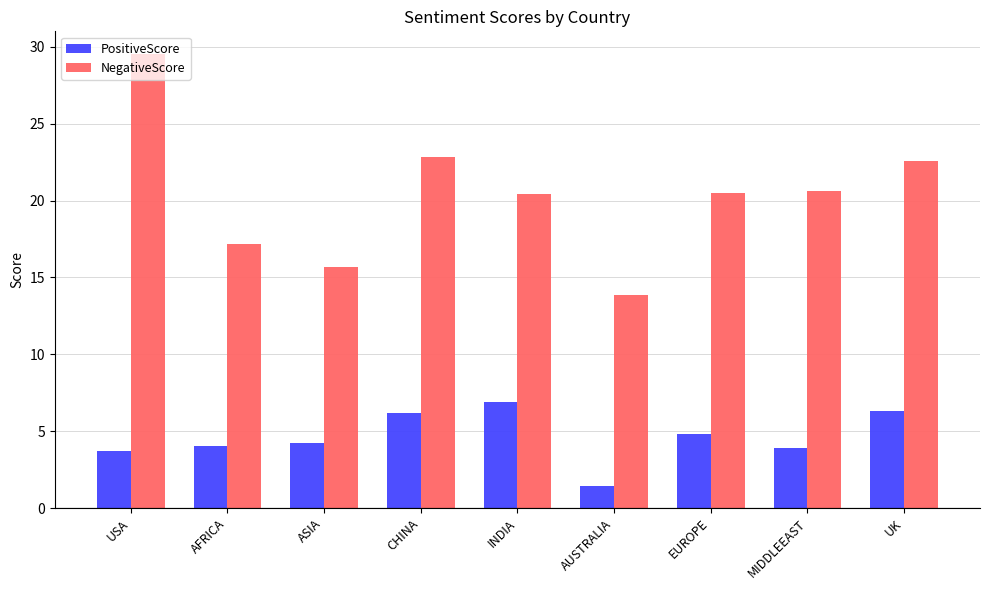

Does the chart contain any negative values?

No